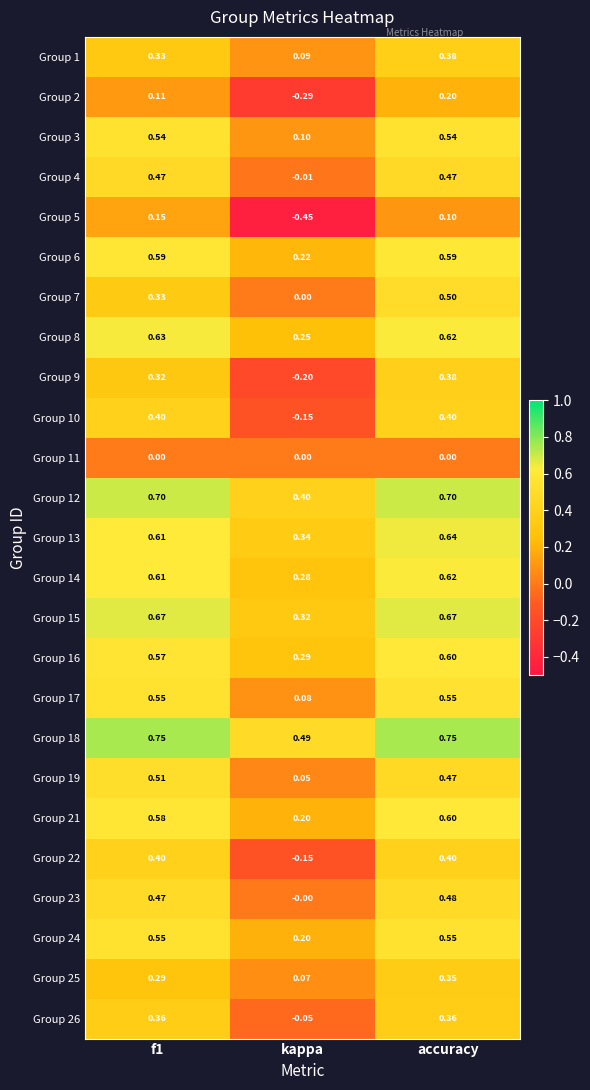

Is the value of Group 12 at f1 greater than the value of Group 2 at kappa?

Yes